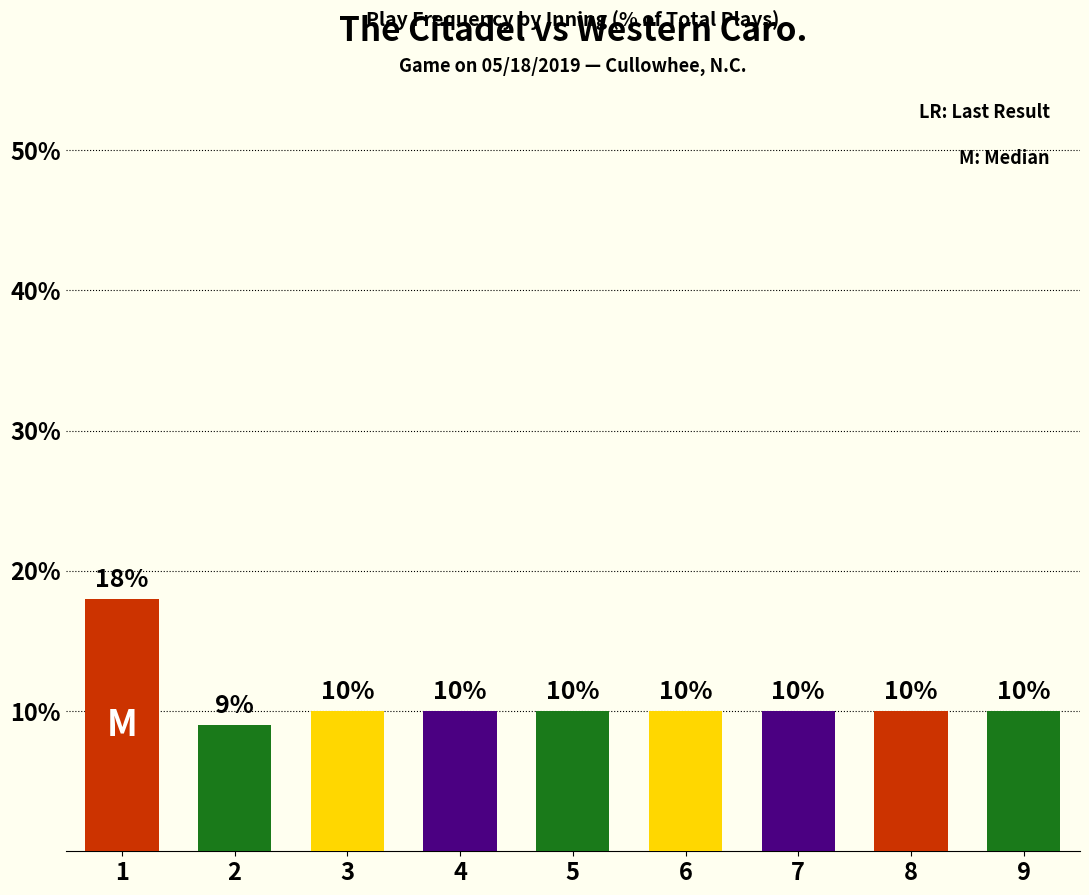

Are the bars grouped side by side (vs. stacked)?

No